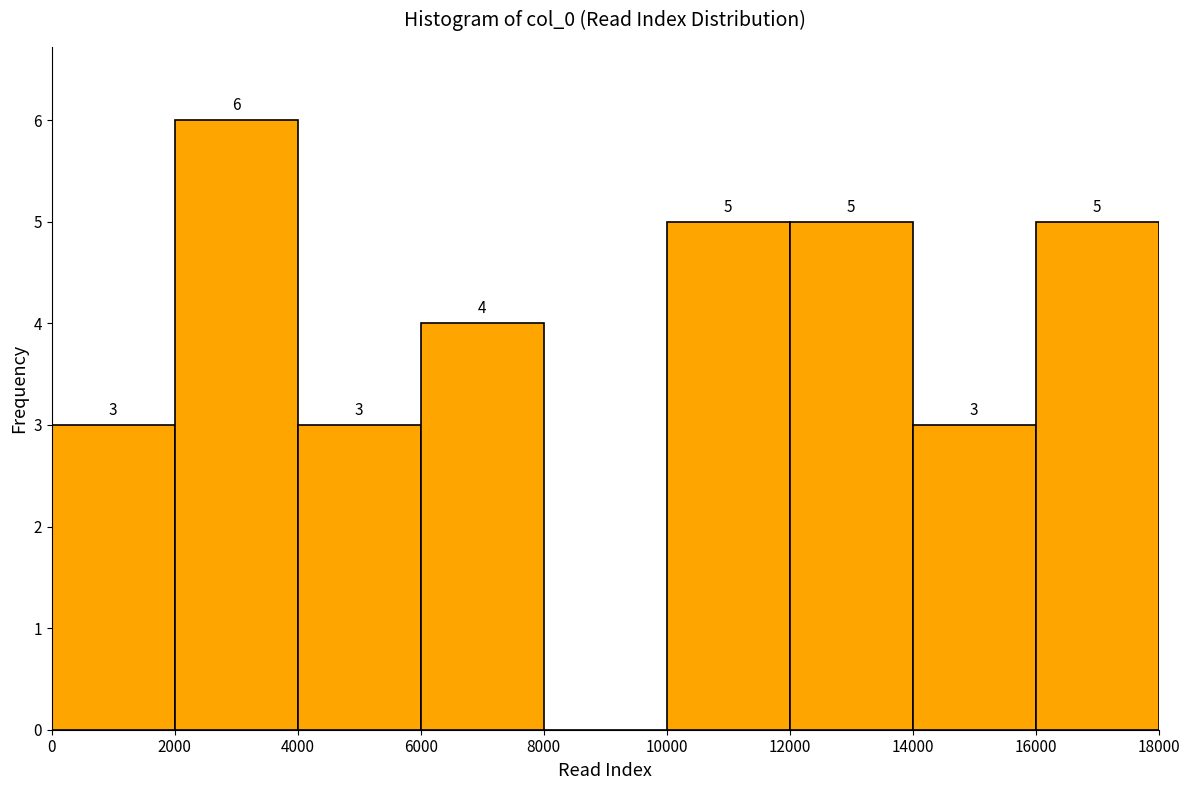

Which range on the x-axis has the tallest bar?

2000 to 4000